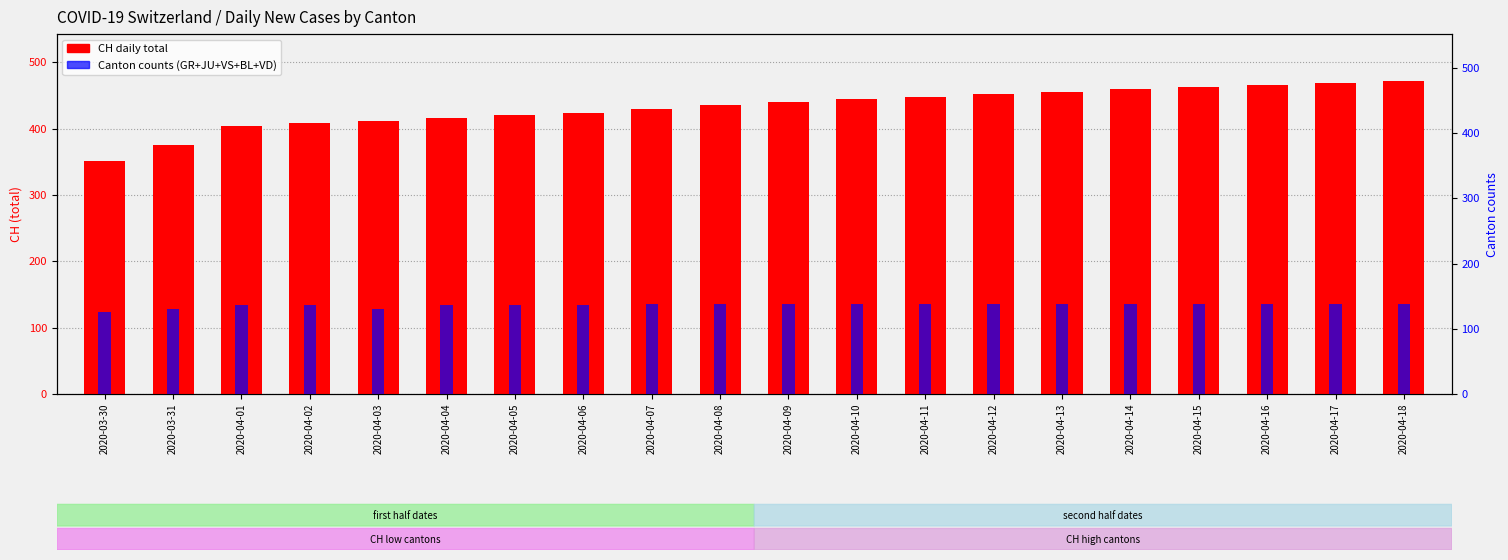

What is the total value across all series at 2020-04-12?

590